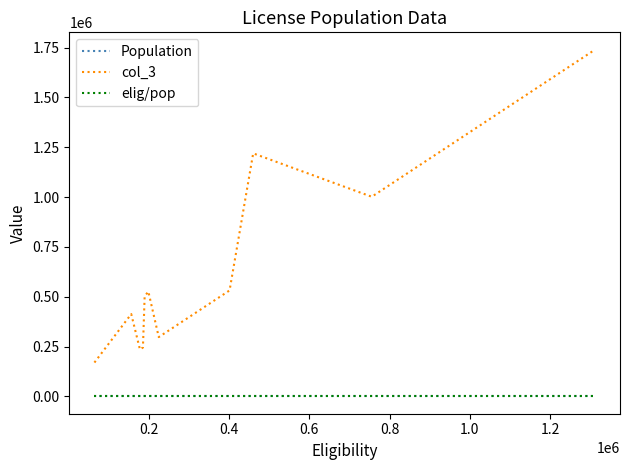

True or false: elig/pop and col_3 intersect in this chart.

False